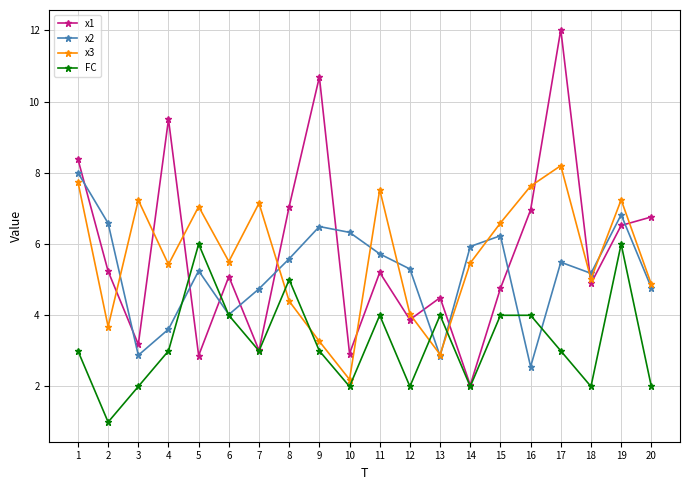

What is the approximate value of x1 at 7?

3.0